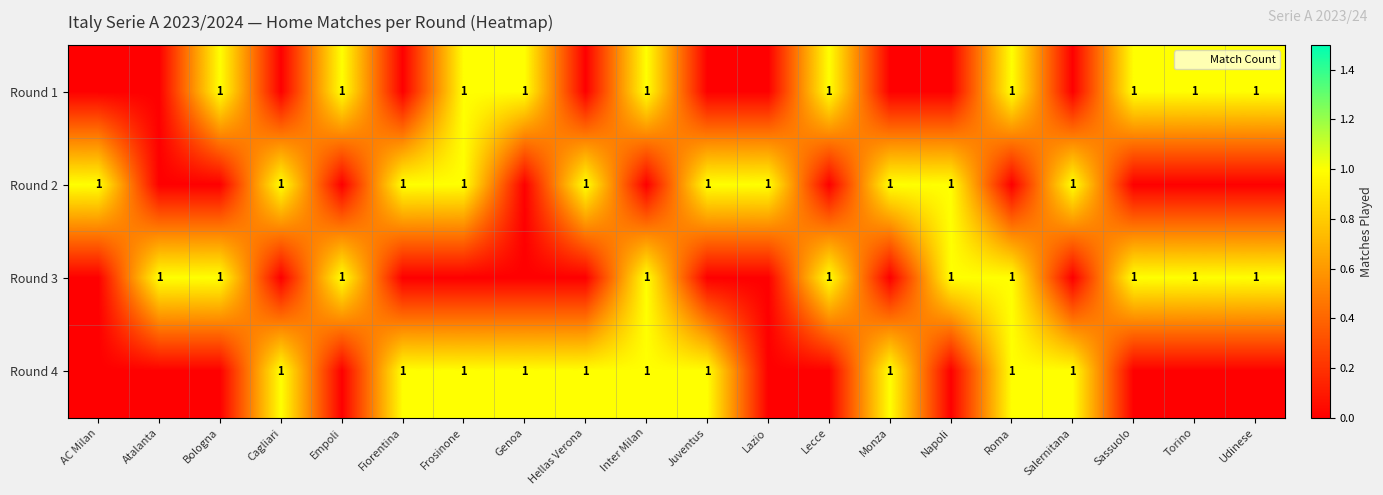

True or false: row_1 has a value of 1 at AC Milan.

True